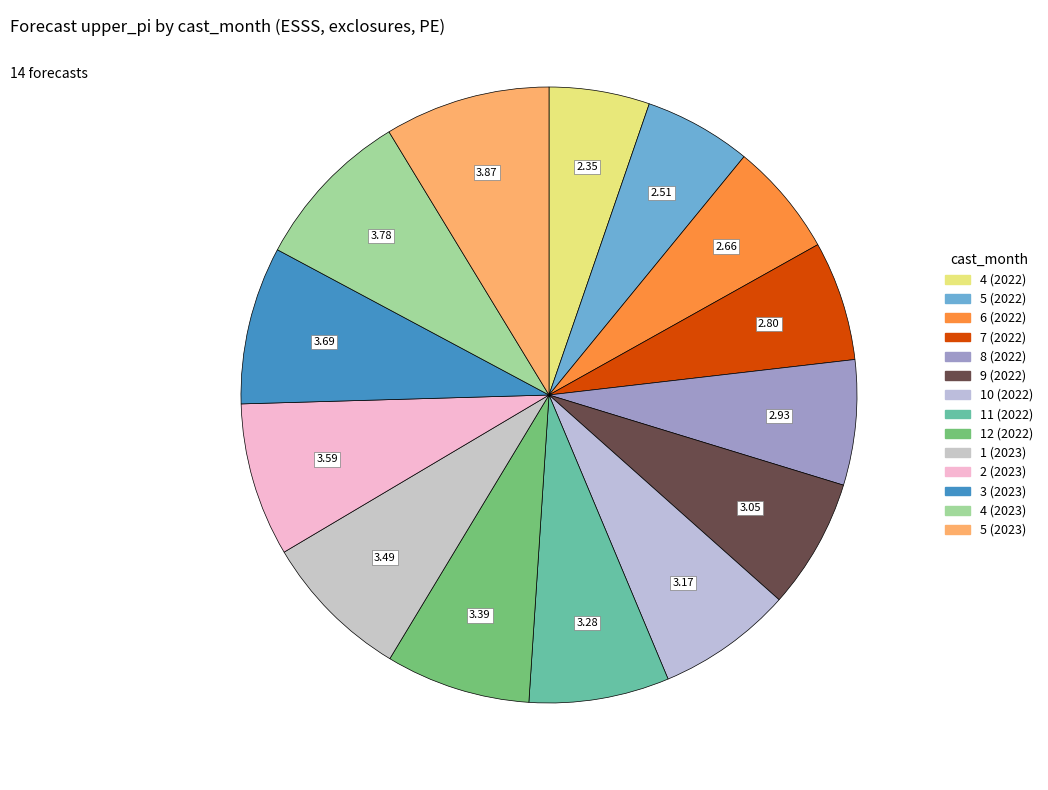

Approximately how many times larger is the value at 7 (2022) compared to 6 (2022)?

1.1